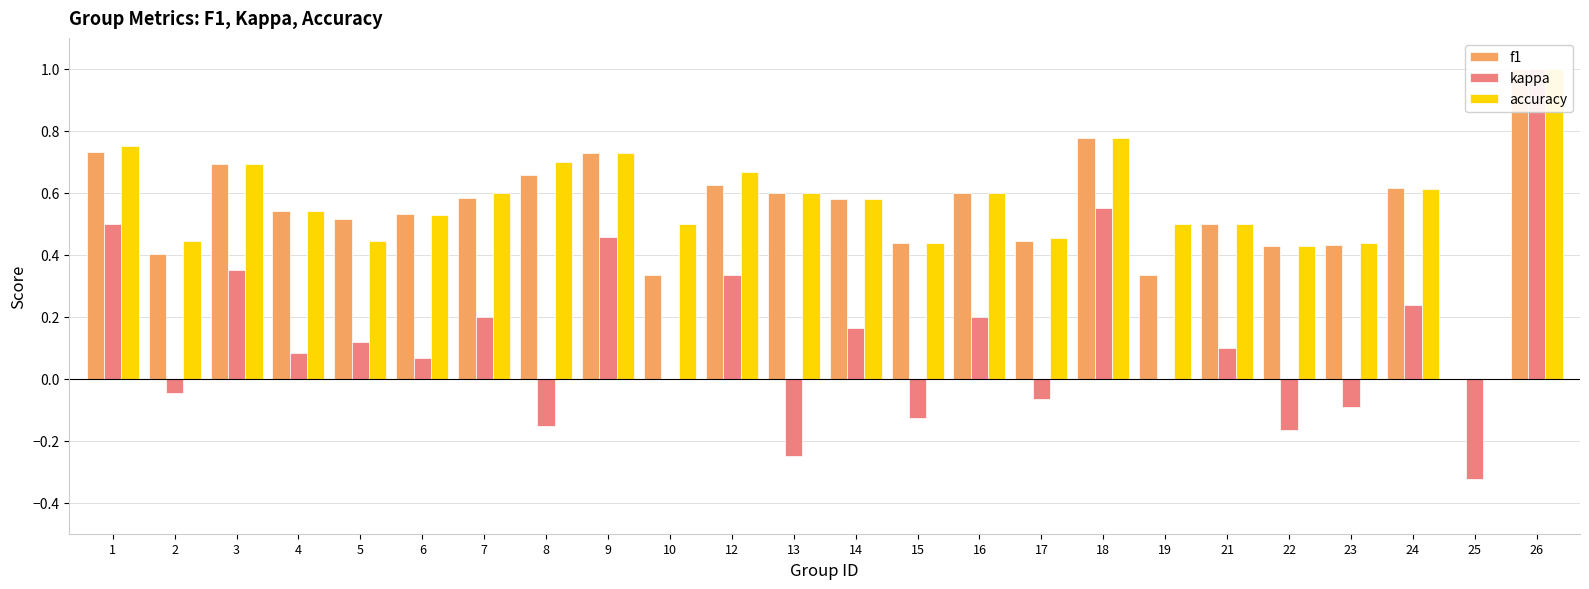

What is the approximate value of accuracy at 23?

0.4